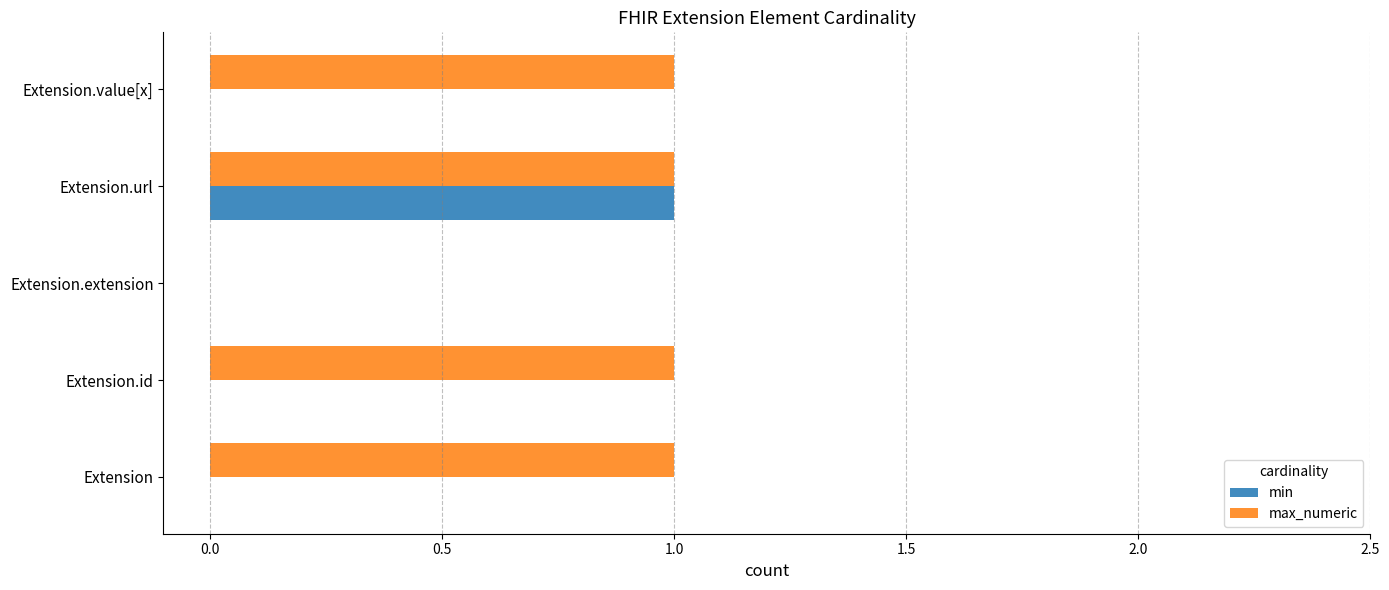

How many series are shown in this chart?

2